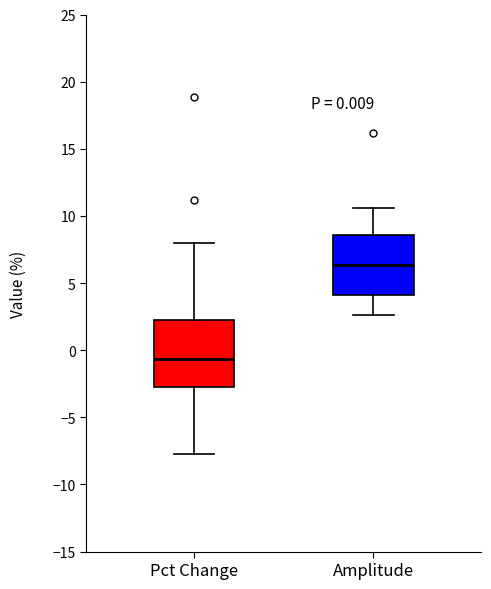

Which box's median line is the highest?

Amplitude